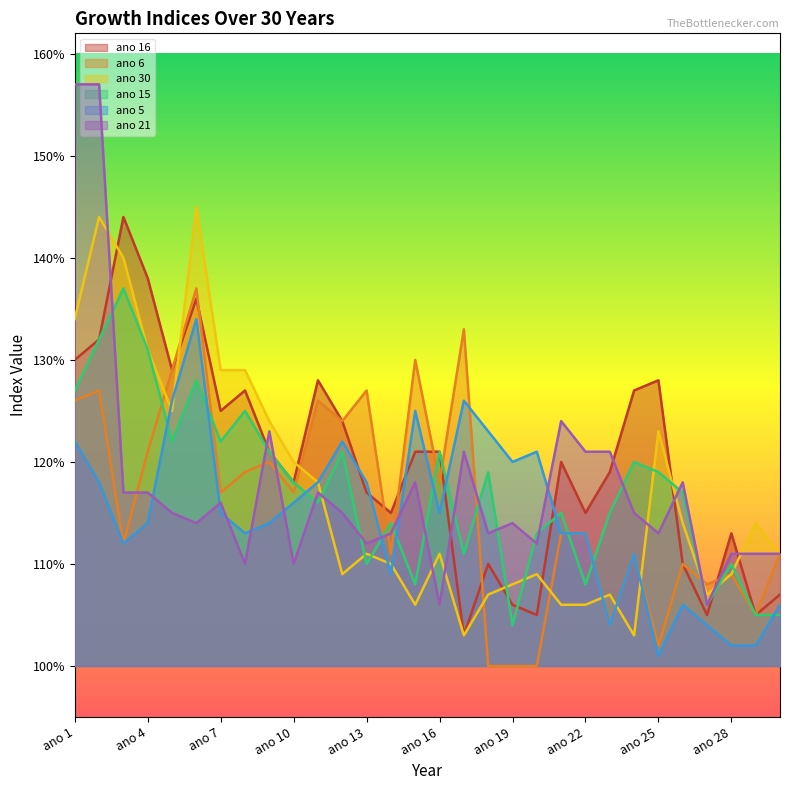

What are all the series names shown in the legend?

ano 16, ano 6, ano 30, ano 15, ano 5, ano 21